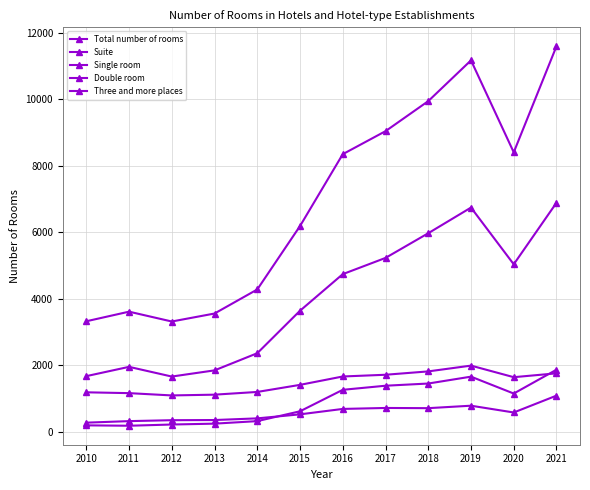

Which series has the largest total across all categories?

Total number of rooms